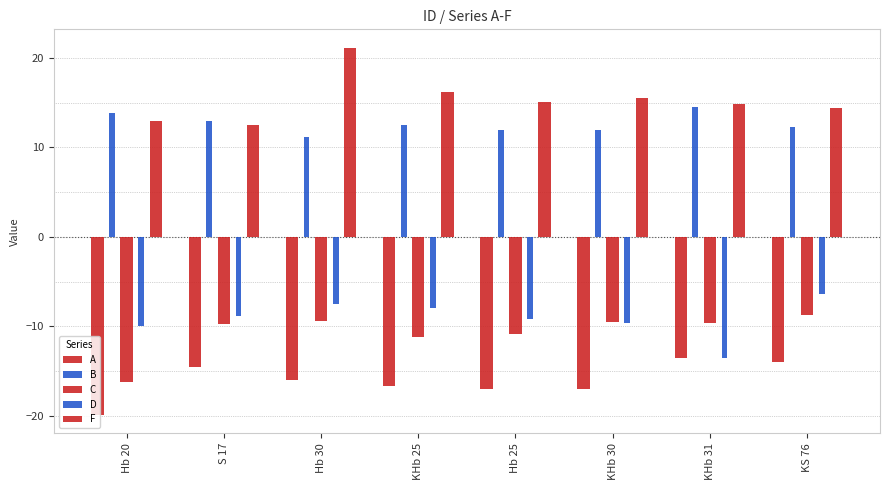

The C series shows -15.5 at KHb 31. True or false?

False